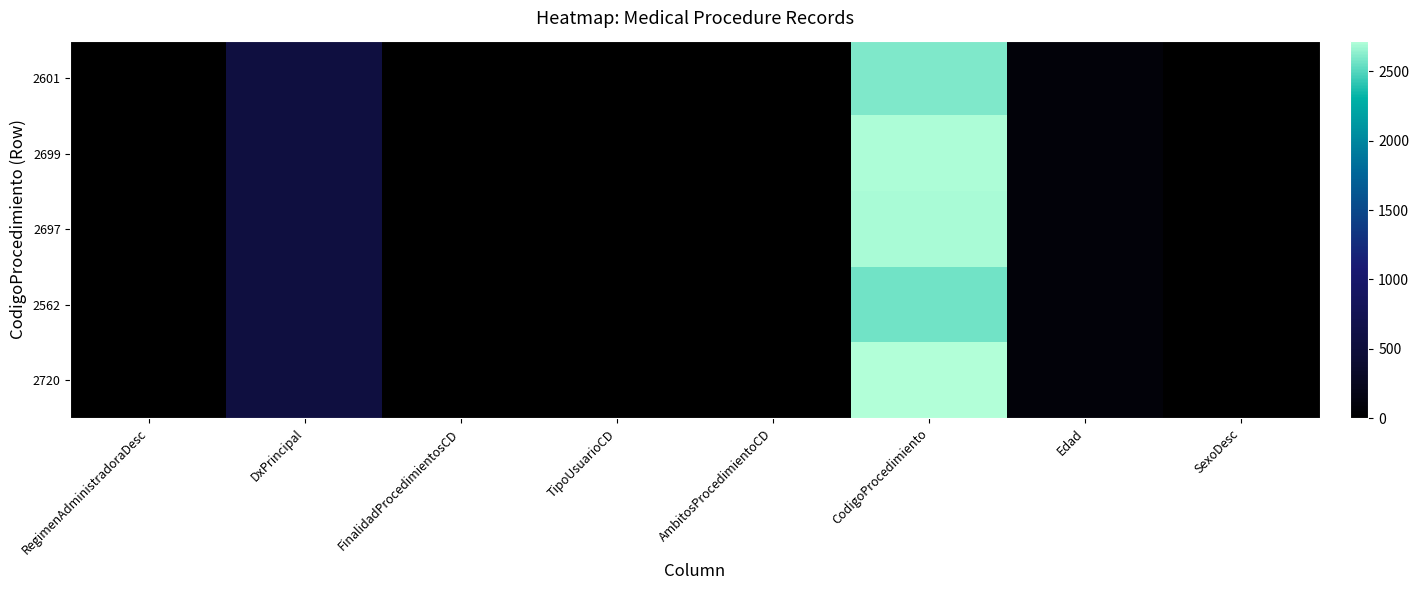

Which series has the largest range (max minus min)?

2720